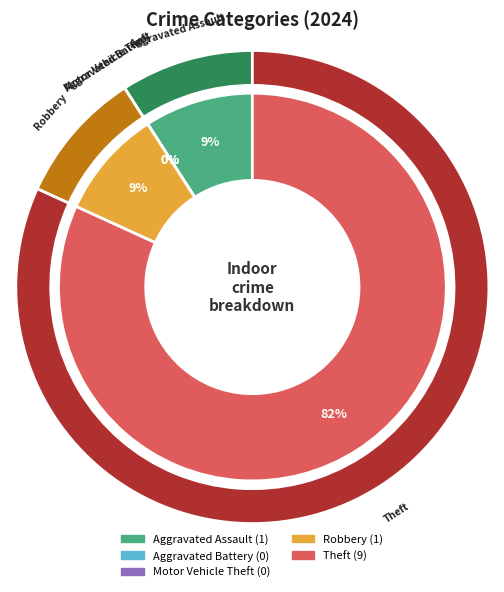

Which category has the smallest portion of the pie?

Aggravated Battery